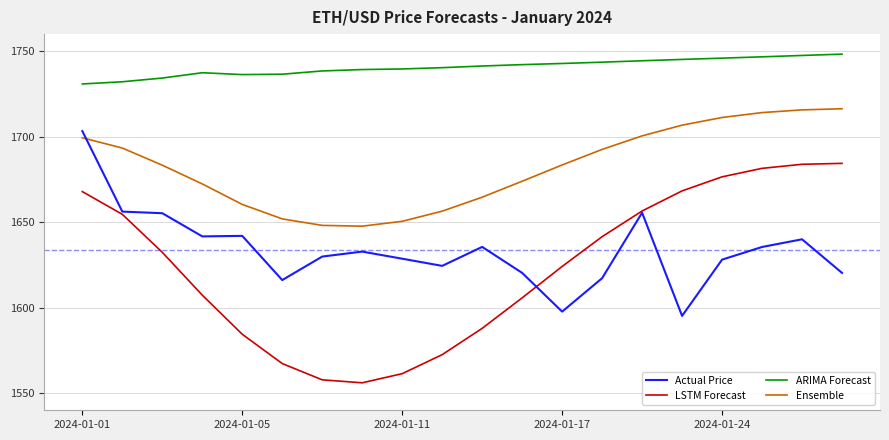

What are all the series names shown in the legend?

Actual Price, LSTM Forecast, ARIMA Forecast, Ensemble